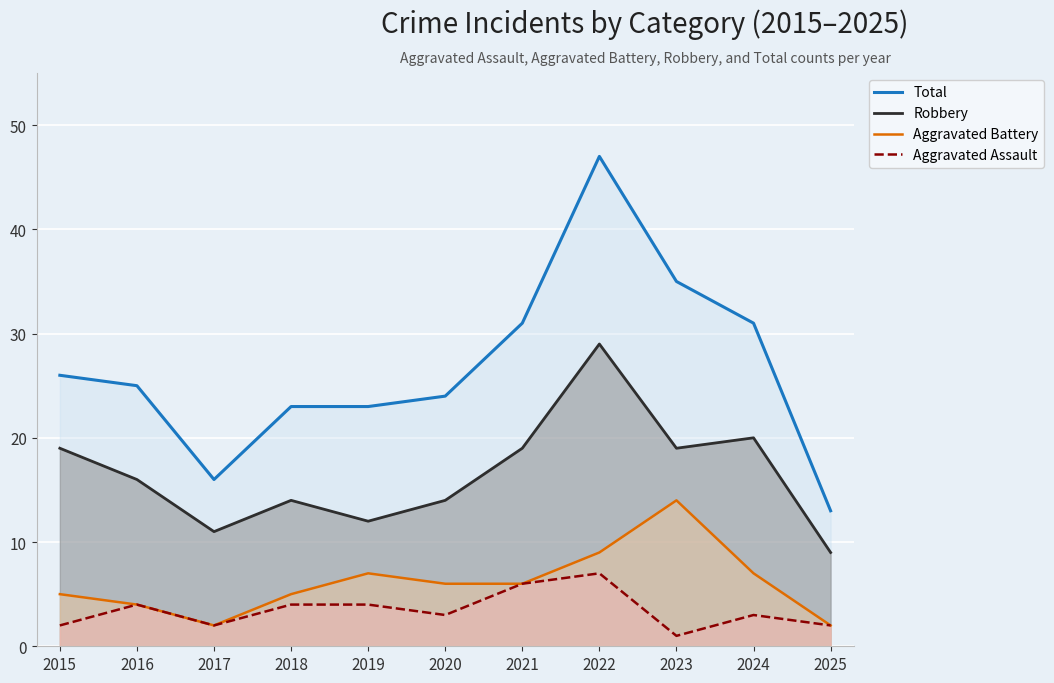

What is the value of the Total point at the 1st from the left?

26